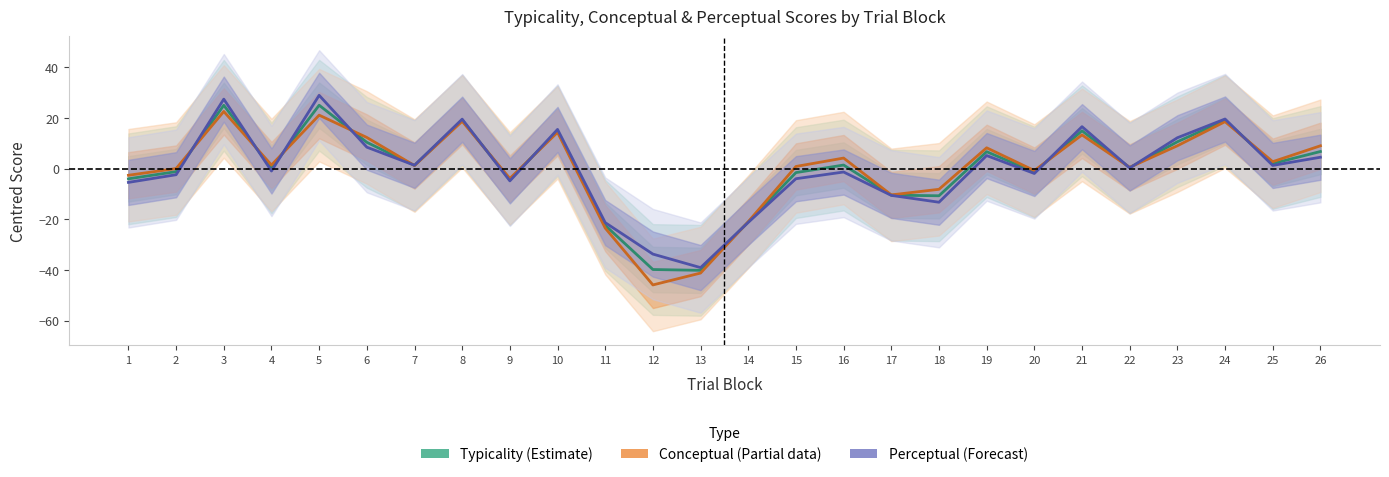

Reading left to right, extract all data points from this chart.

Typicality (Estimate): -4.1	-1.2	25.0	0.2	25.0	10.4	1.2	19.1	-4.4	14.9	-22.4	-39.9	-40.2	-21.1	-1.6	1.4	-10.5	-10.7	6.7	-1.4	14.9	0.4	10.6	19.0	2.0	6.7
Conceptual (Partial): -2.6	0.0	22.5	1.4	21.1	12.3	1.2	18.7	-3.9	14.3	-23.5	-45.9	-41.2	-21.0	0.8	4.1	-10.4	-8.2	8.2	-0.8	13.3	0.5	9.0	18.5	2.7	9.0
Perceptual (Forecast): -5.5	-2.4	27.4	-1.0	28.9	8.4	1.3	19.5	-4.9	15.4	-21.3	-33.8	-39.1	-21.2	-4.0	-1.4	-10.6	-13.3	5.1	-1.9	16.5	0.2	12.2	19.6	1.2	4.5